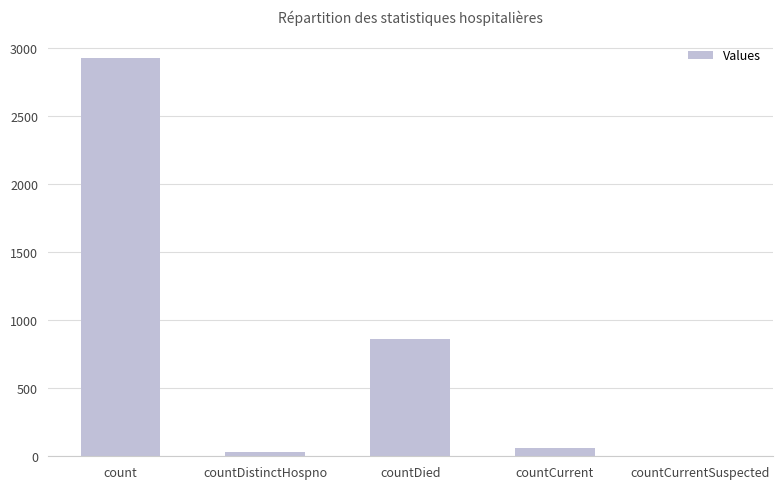

At which label is the value closest to 1461?

countDied